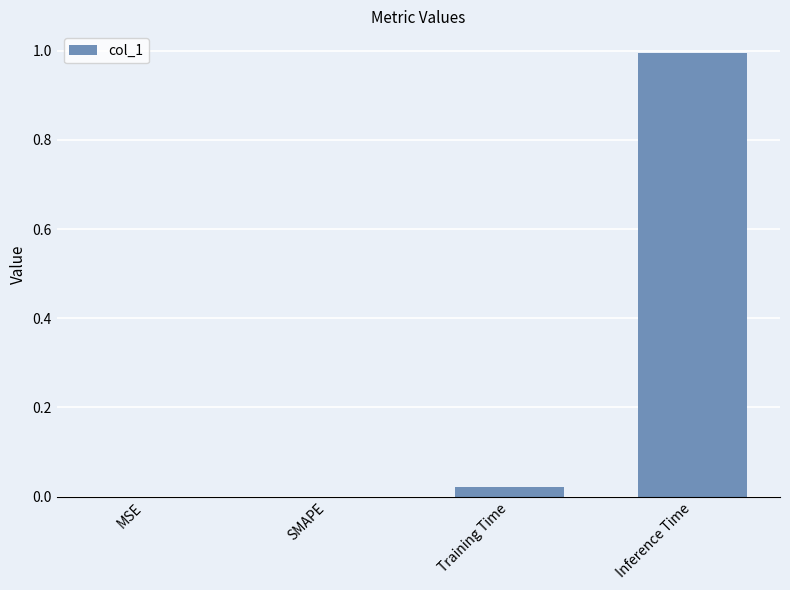

The value at SMAPE is 0.0. True or false?

True